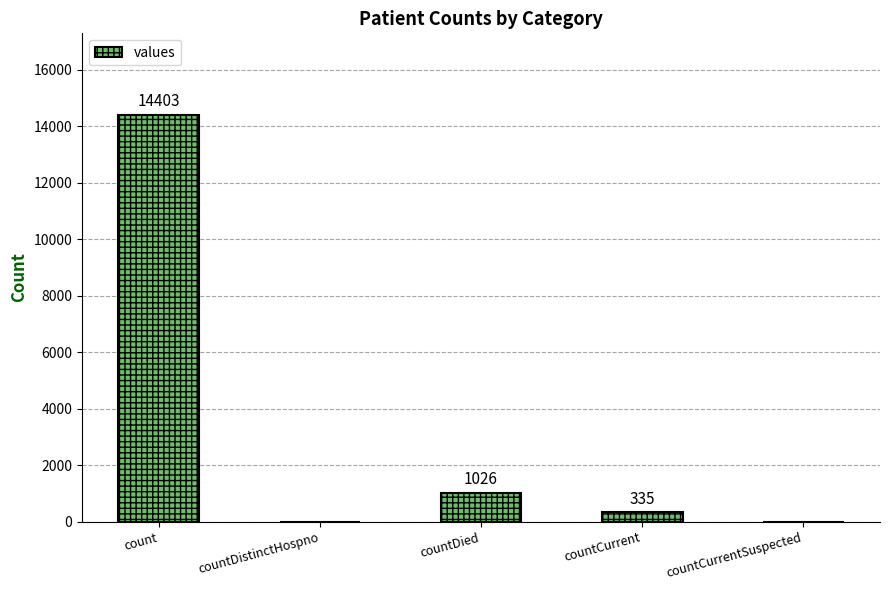

The chart shows a value of -5586 at countCurrentSuspected. True or false?

False